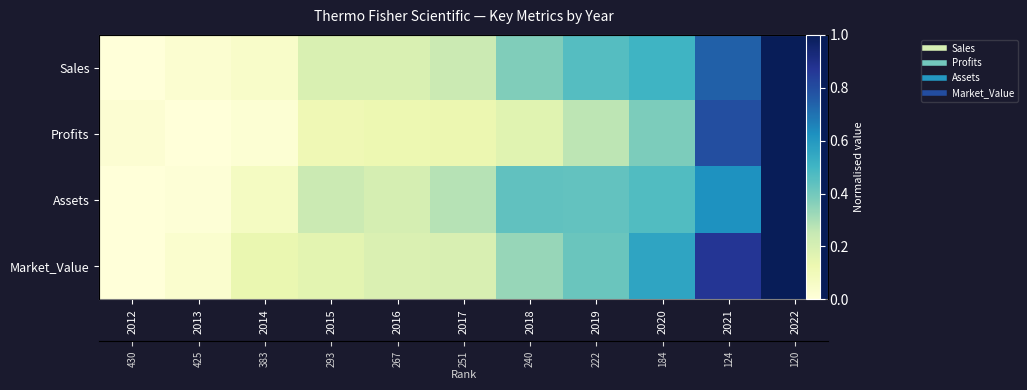

Is the value of Market_Value at 2022 greater than the value of Assets at 2013?

Yes